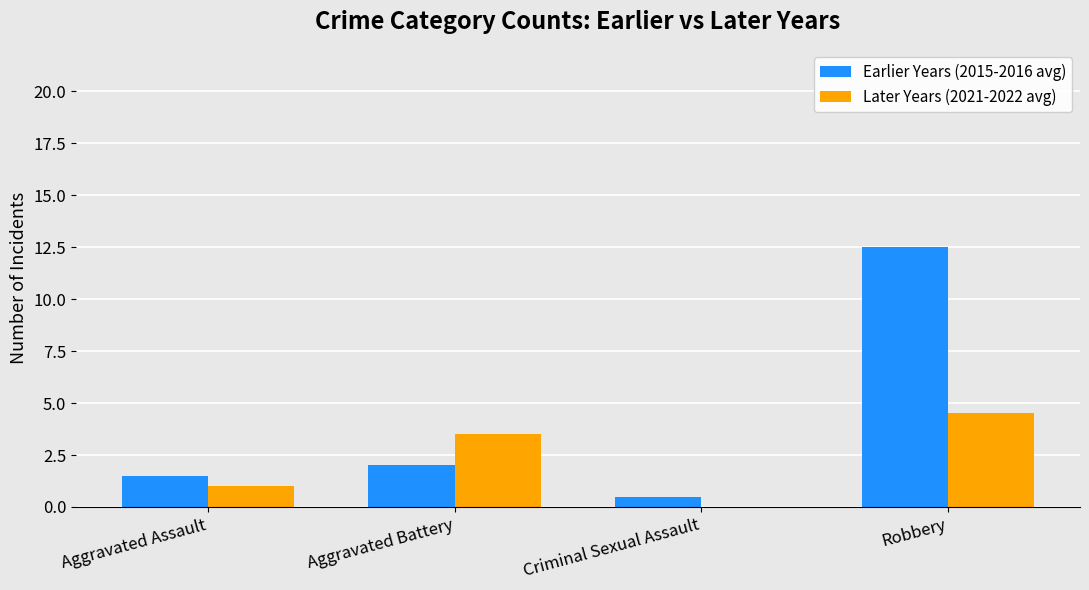

The Earlier Years (2015-2016 avg) series shows 2.0 at Aggravated Battery. True or false?

True